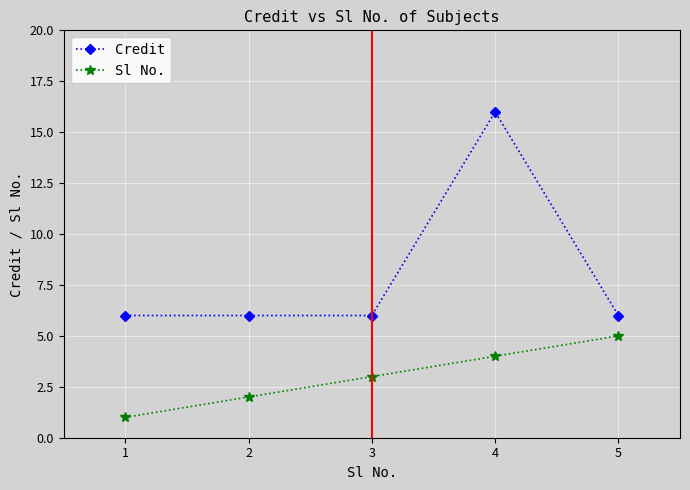

Rank the categories by Sl No. value from lowest to highest.

1, 2, 3, 4, 5